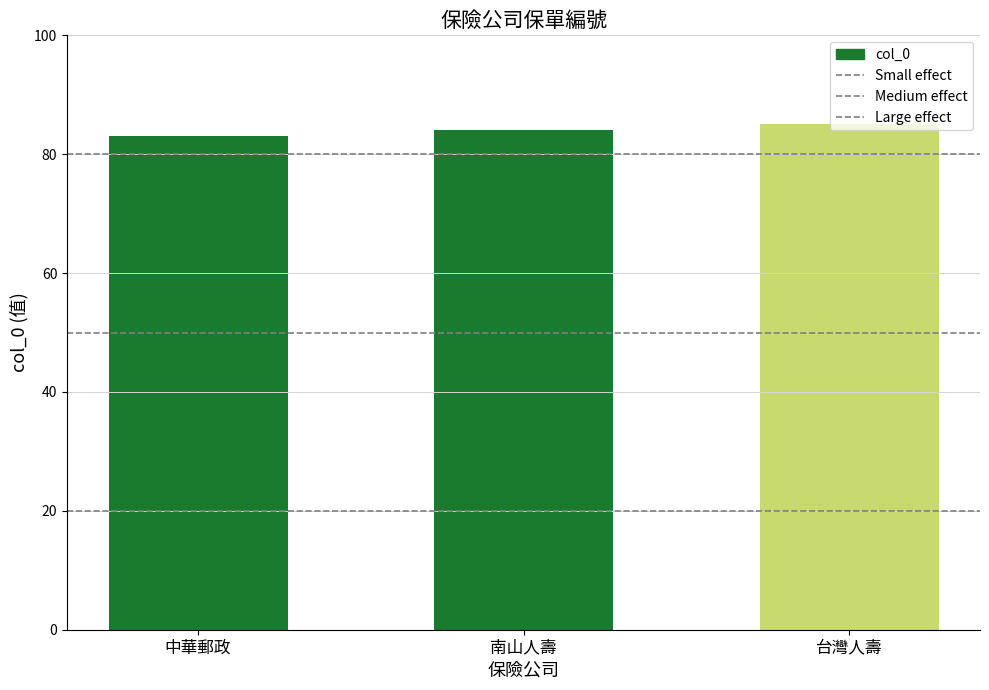

What position from the left is 南山人壽?

2